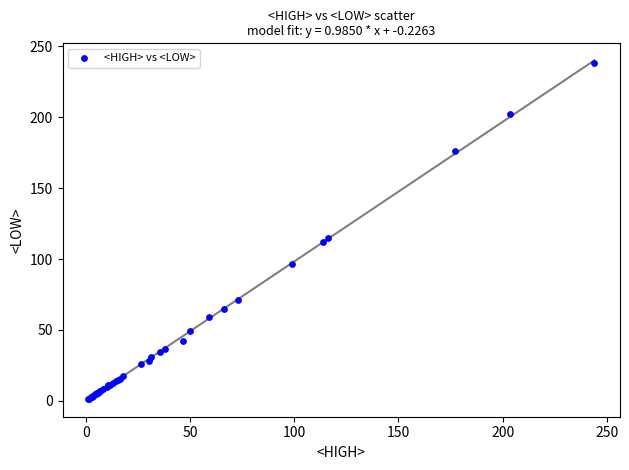

What Y value in the scatter plot is closest to 119?

115.0